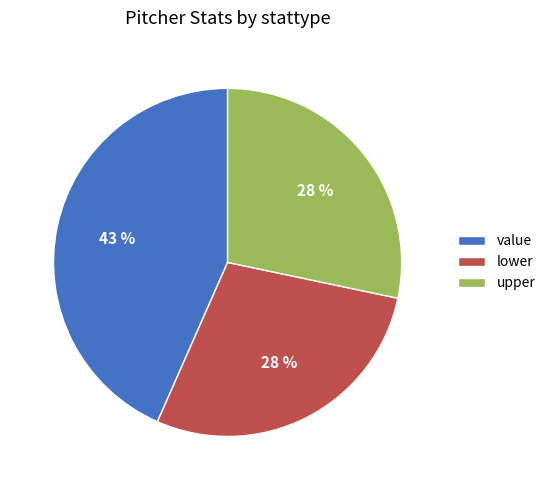

What is the largest slice in the pie chart?

value